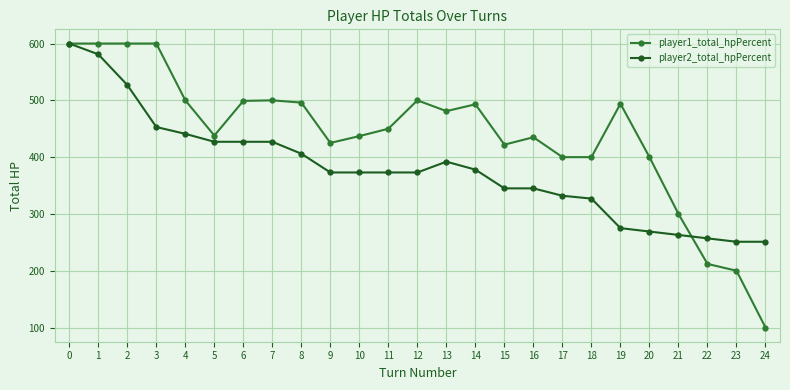

Read the player2_total_hpPercent value at 10, to the nearest 10.

370